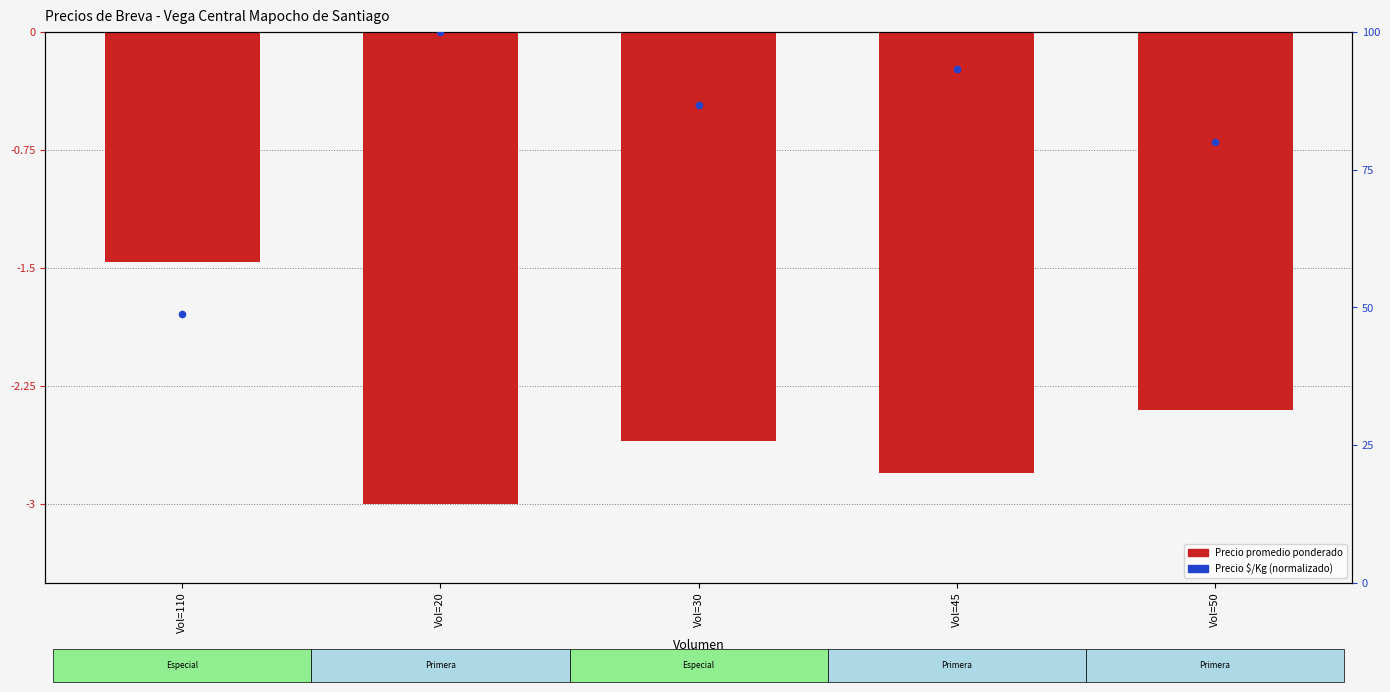

What is the total value across all series at Vol=50?

77.6